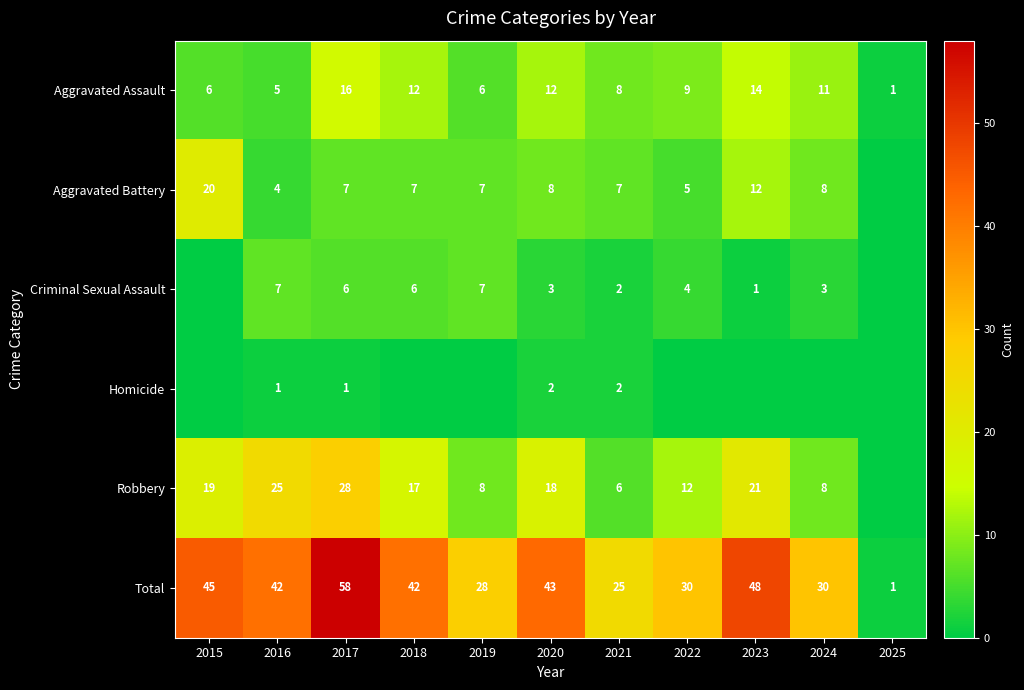

True or false: Criminal Sexual Assault has a value of 7 at 2016.

True